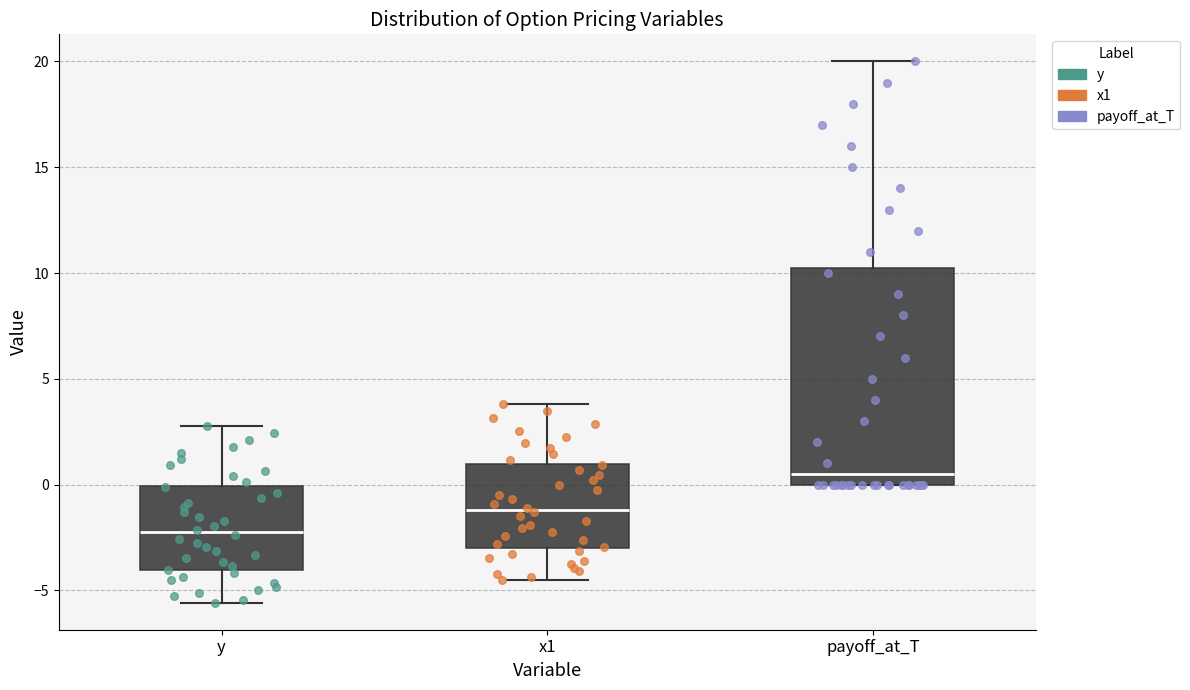

Comparing the boxes themselves (not the whiskers), which one is the tallest?

payoff_at_T